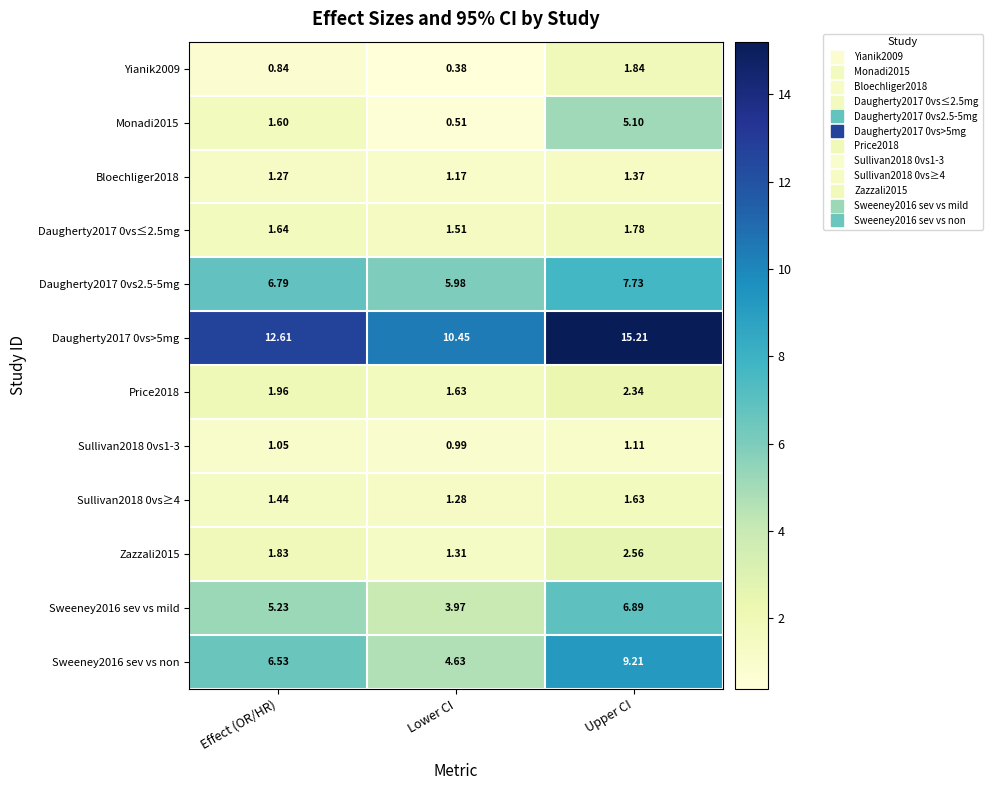

Rank the series by their maximum value, from lowest to highest.

Sullivan2018 0vs1-3, Bloechliger2018, Sullivan2018 0vs≥4, Daugherty2017 0vs≤2.5mg, Yianik2009, Price2018, Zazzali2015, Monadi2015, Sweeney2016 sev vs mild, Daugherty2017 0vs2.5-5mg, Sweeney2016 sev vs non, Daugherty2017 0vs>5mg